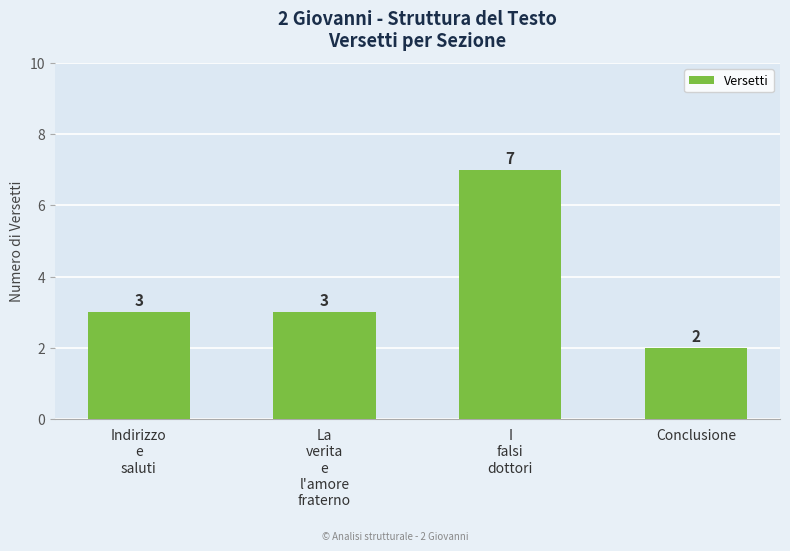

True or false: the data shows 11 at I
falsi
dottori.

False